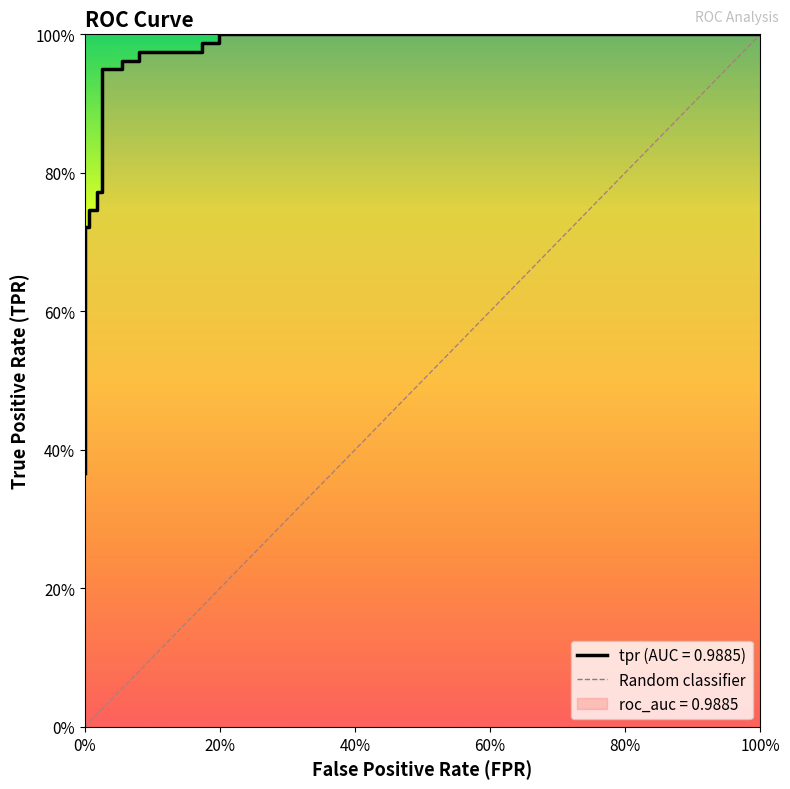

Which label corresponds to the smallest value in the chart?

fpr